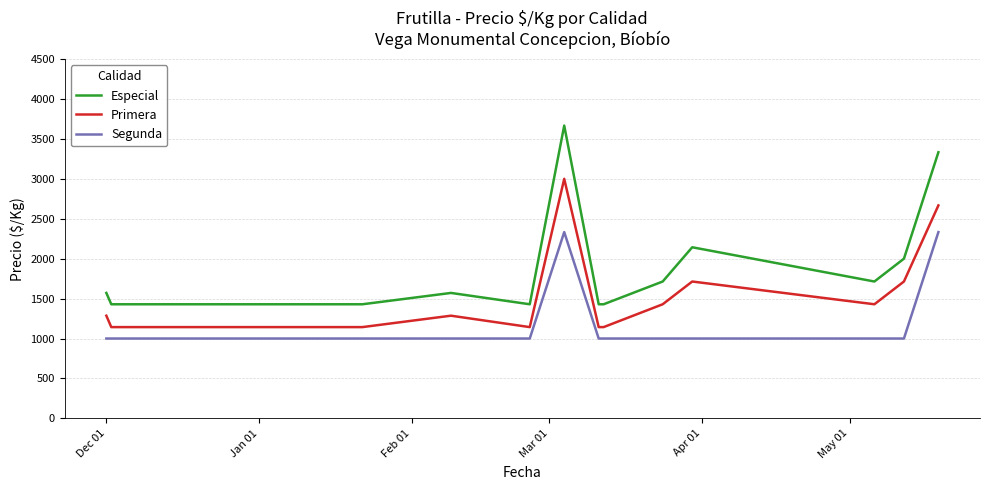

Which series has the widest spread of values?

Especial